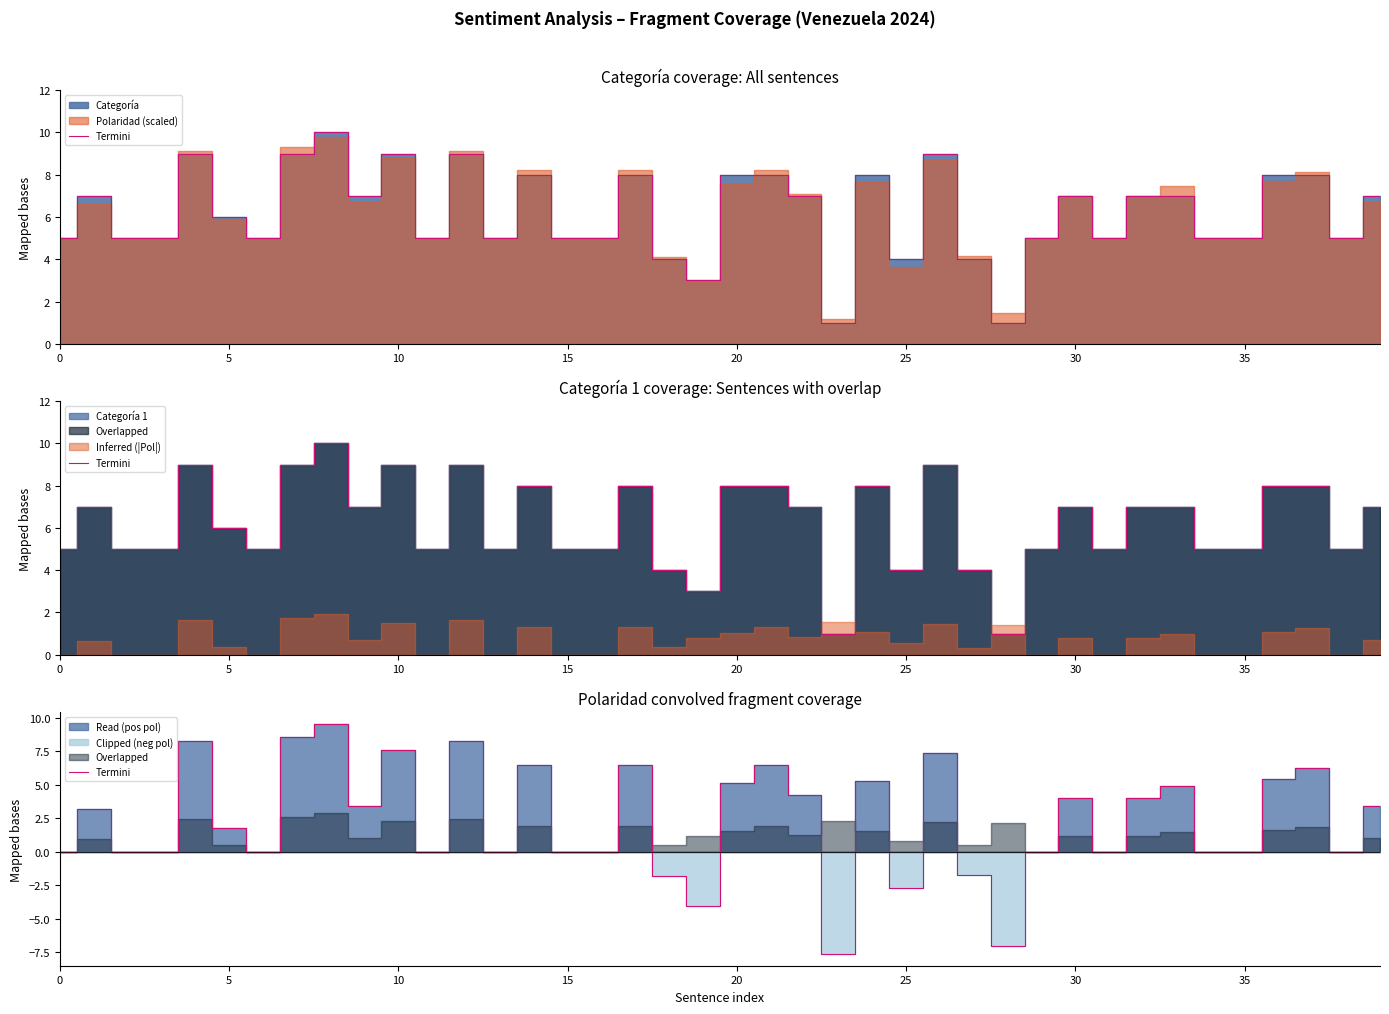

How many lines are shown in the chart?

1